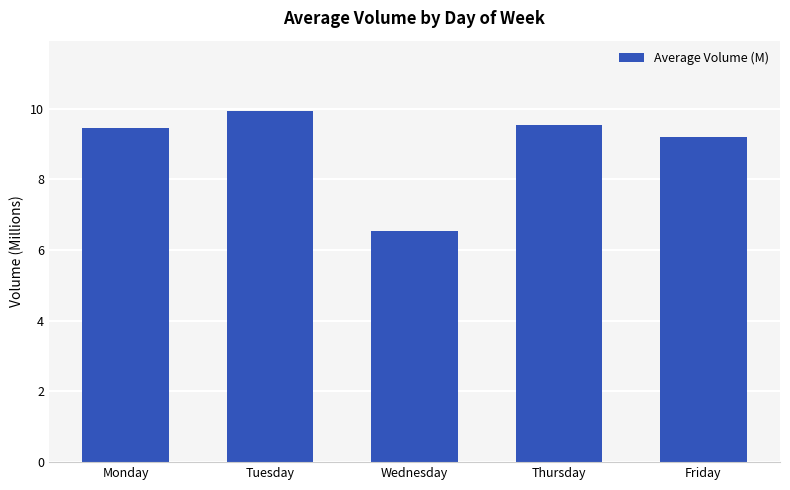

The value at Wednesday is 6.5. True or false?

True